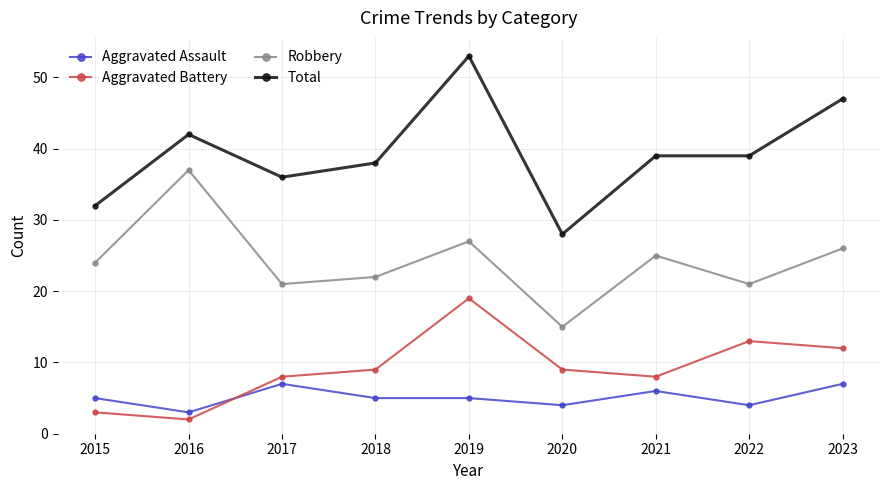

Reading right to left, list all the values displayed in this chart.

Aggravated Assault: 7	4	6	4	5	5	7	3	5
Aggravated Battery: 12	13	8	9	19	9	8	2	3
Robbery: 26	21	25	15	27	22	21	37	24
Total: 47	39	39	28	53	38	36	42	32